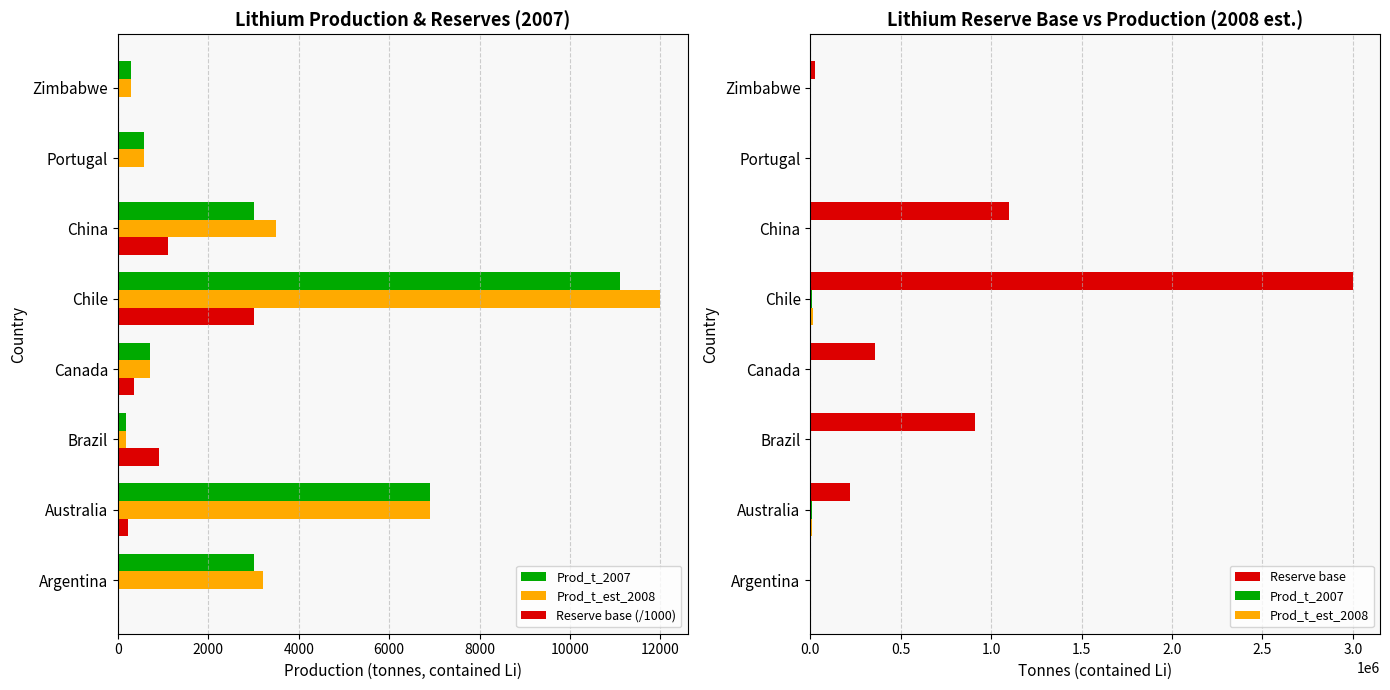

What is the greatest value displayed?

3000000